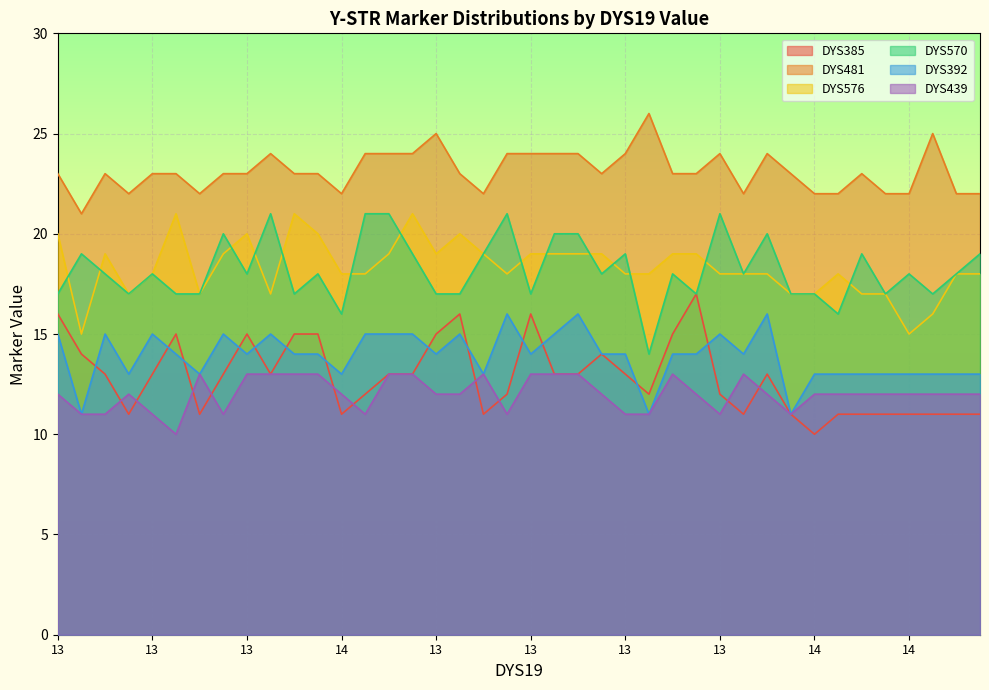

Rank the series at 13 from highest to lowest value.

DYS481, DYS576, DYS570, DYS385, DYS392, DYS439